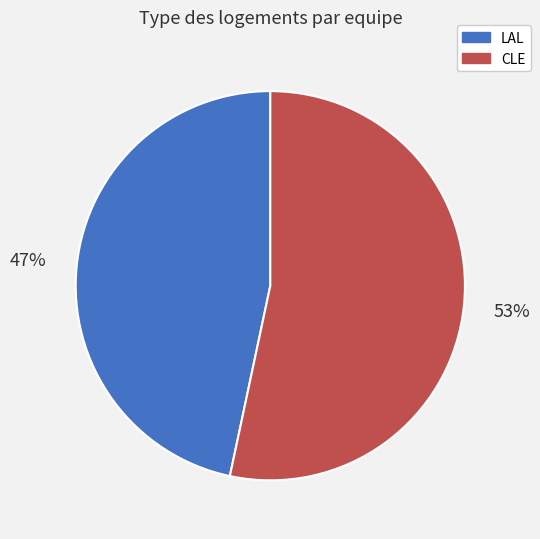

To the nearest percent, what is the combined percentage of LAL and CLE?

100%